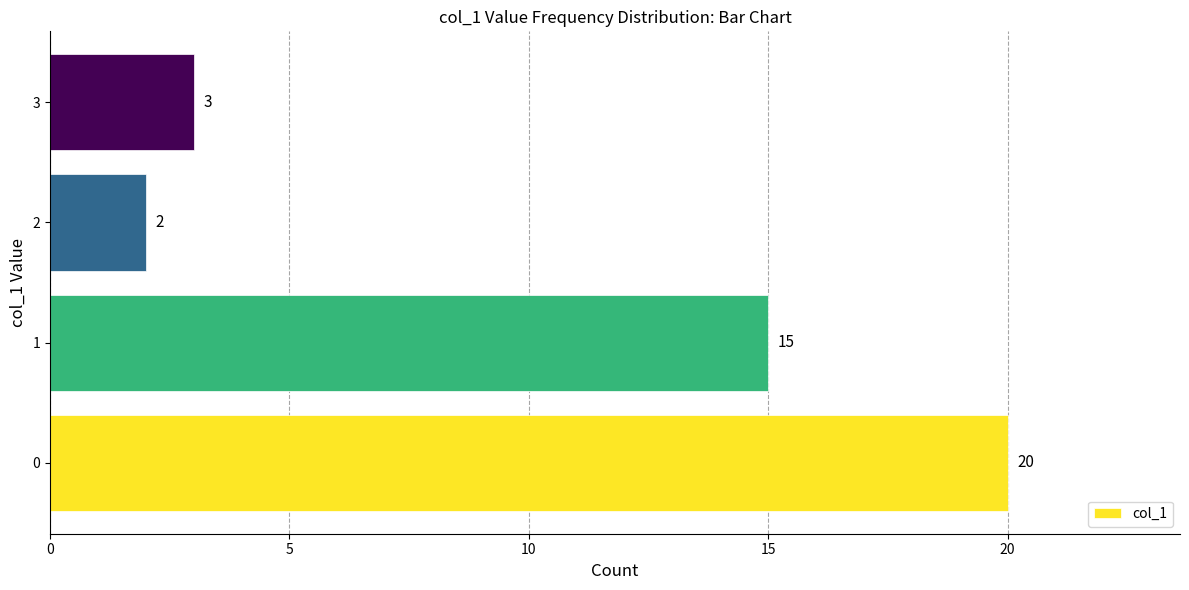

What is the difference between the maximum and minimum values?

18